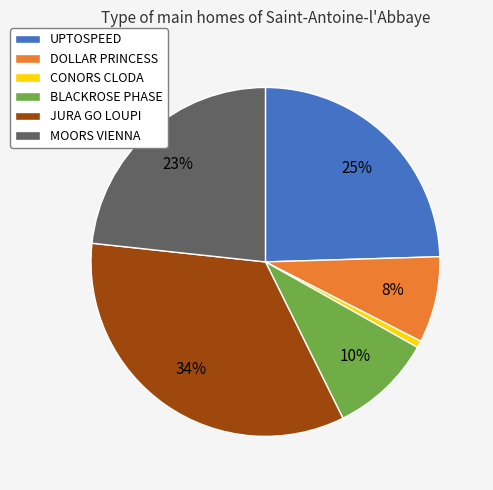

What is the ratio of the value at BLACKROSE PHASE to the value at MOORS VIENNA?

0.4